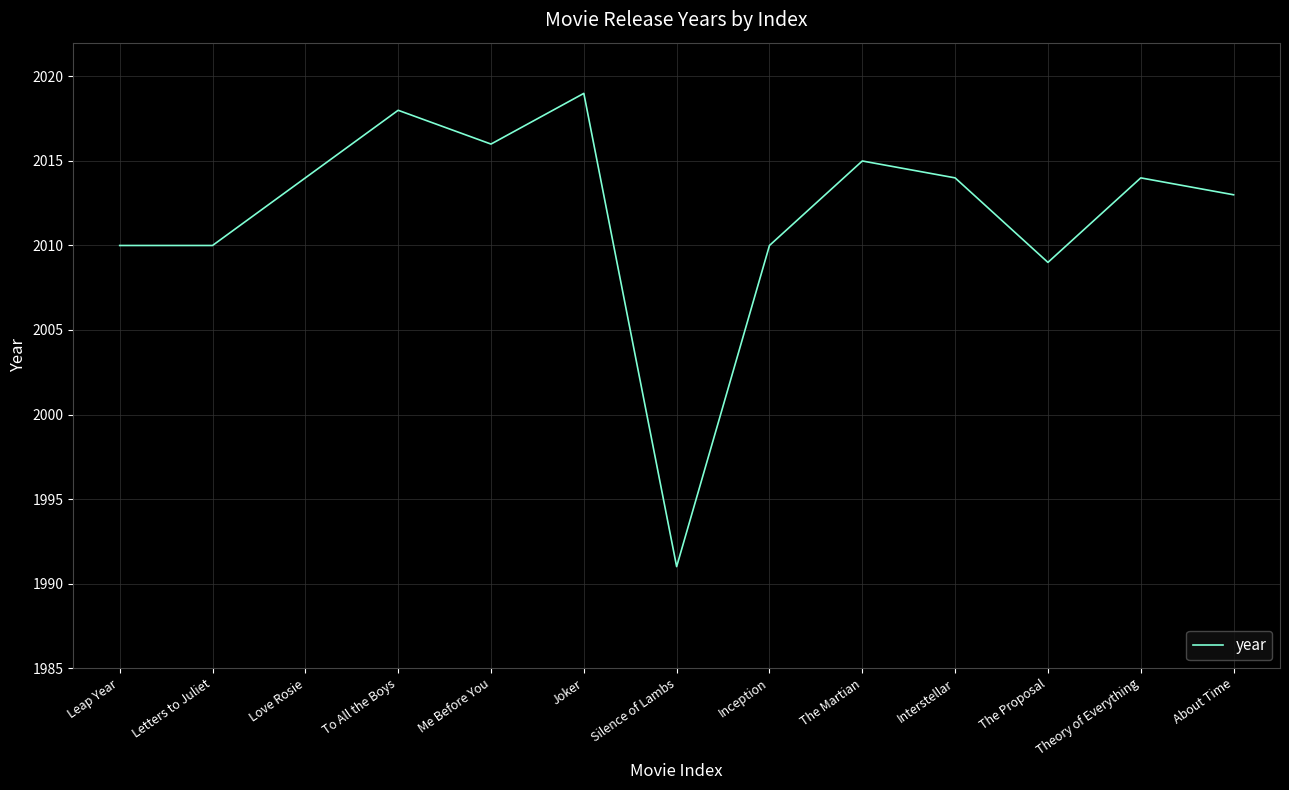

Is it true that the value at Joker is 3216?

False